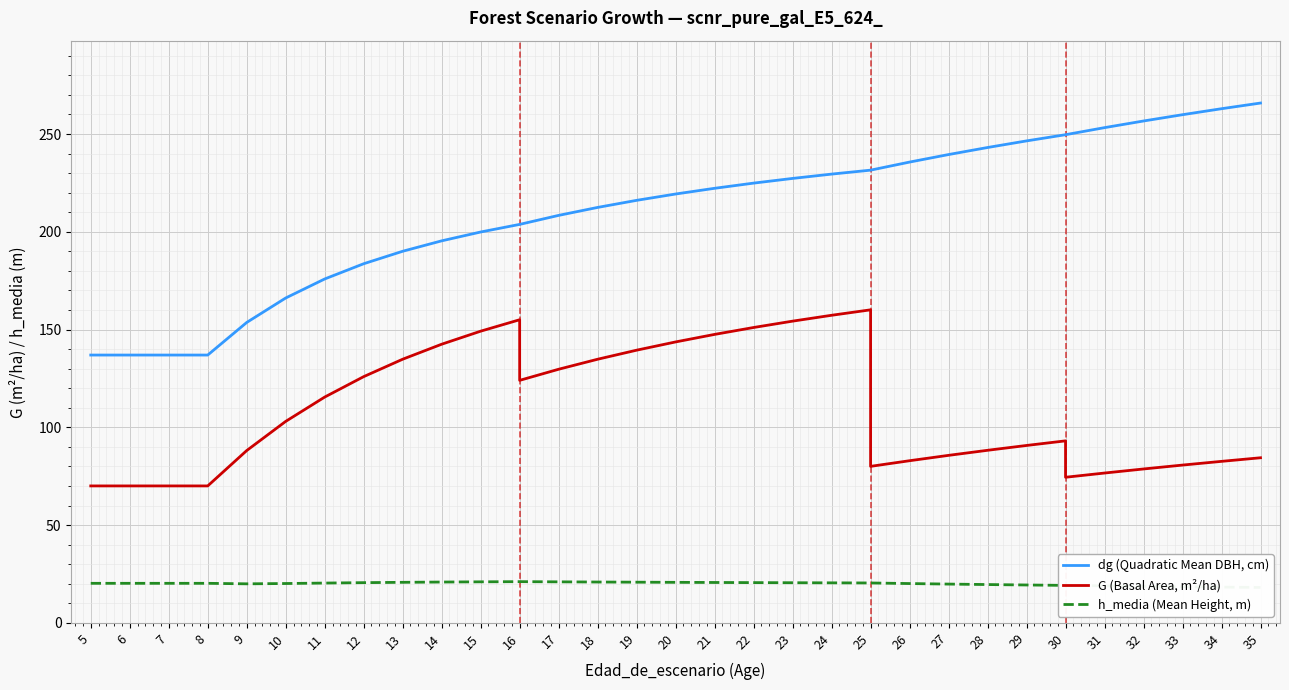

True or false: dg (Quadratic Mean DBH, cm) and G (Basal Area, m²/ha) intersect in this chart.

False